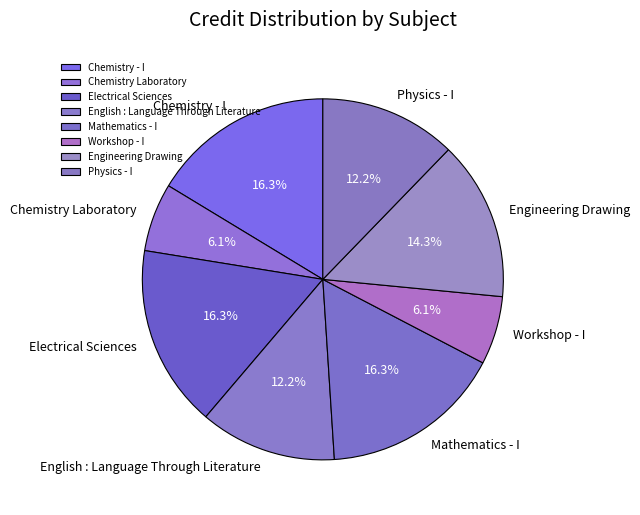

To the nearest percent, what is the average slice percentage?

12%